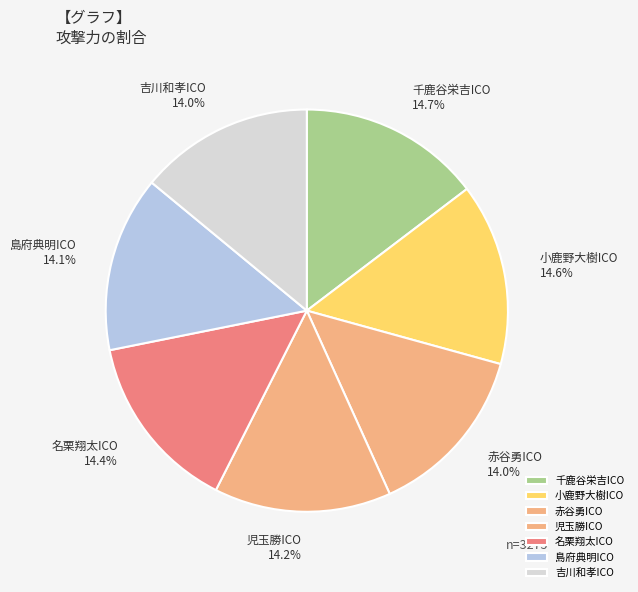

Combined, do 千鹿谷栄吉ICO 14.7% and 名栗翔太ICO 14.4% account for over 50%?

No